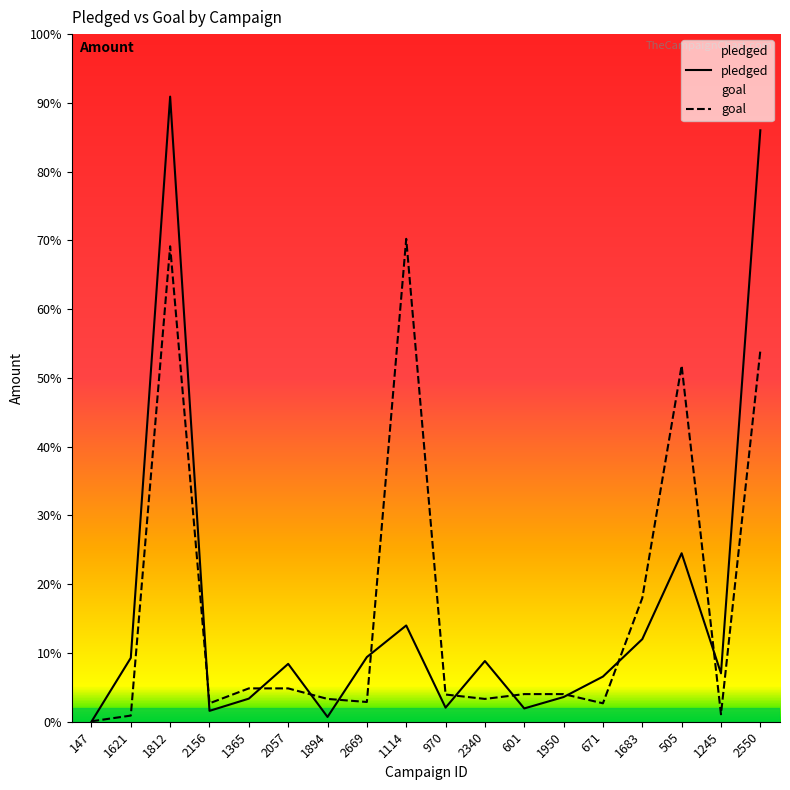

Is this an area chart (filled region under the line)?

No